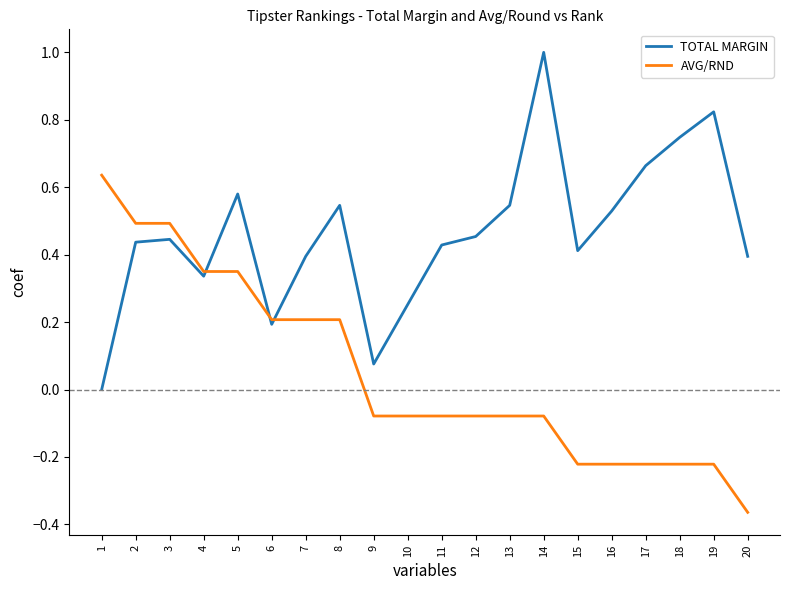

How many distinct data groups are displayed?

2